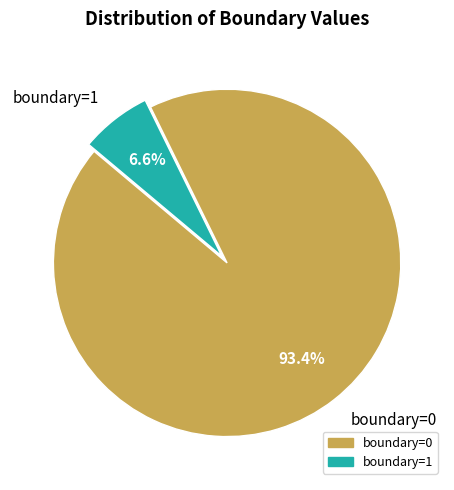

The boundary=0 slice represents 84% of the pie. True or false?

False